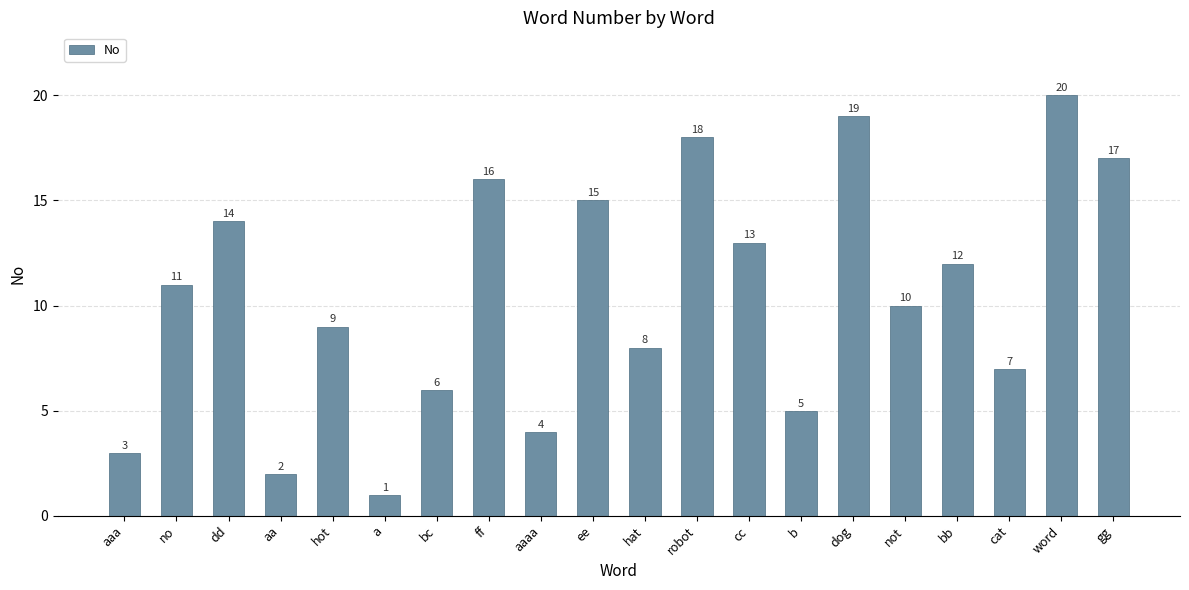

What is the sum of the values at hat and ff?

24